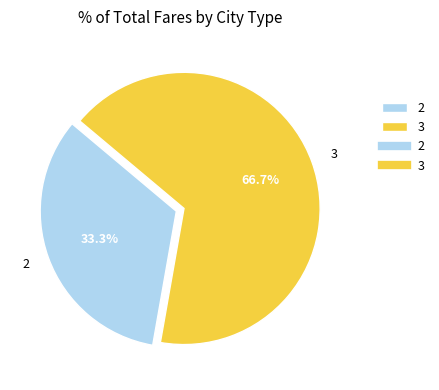

What percentage is the 2 slice, to the nearest percent?

33%